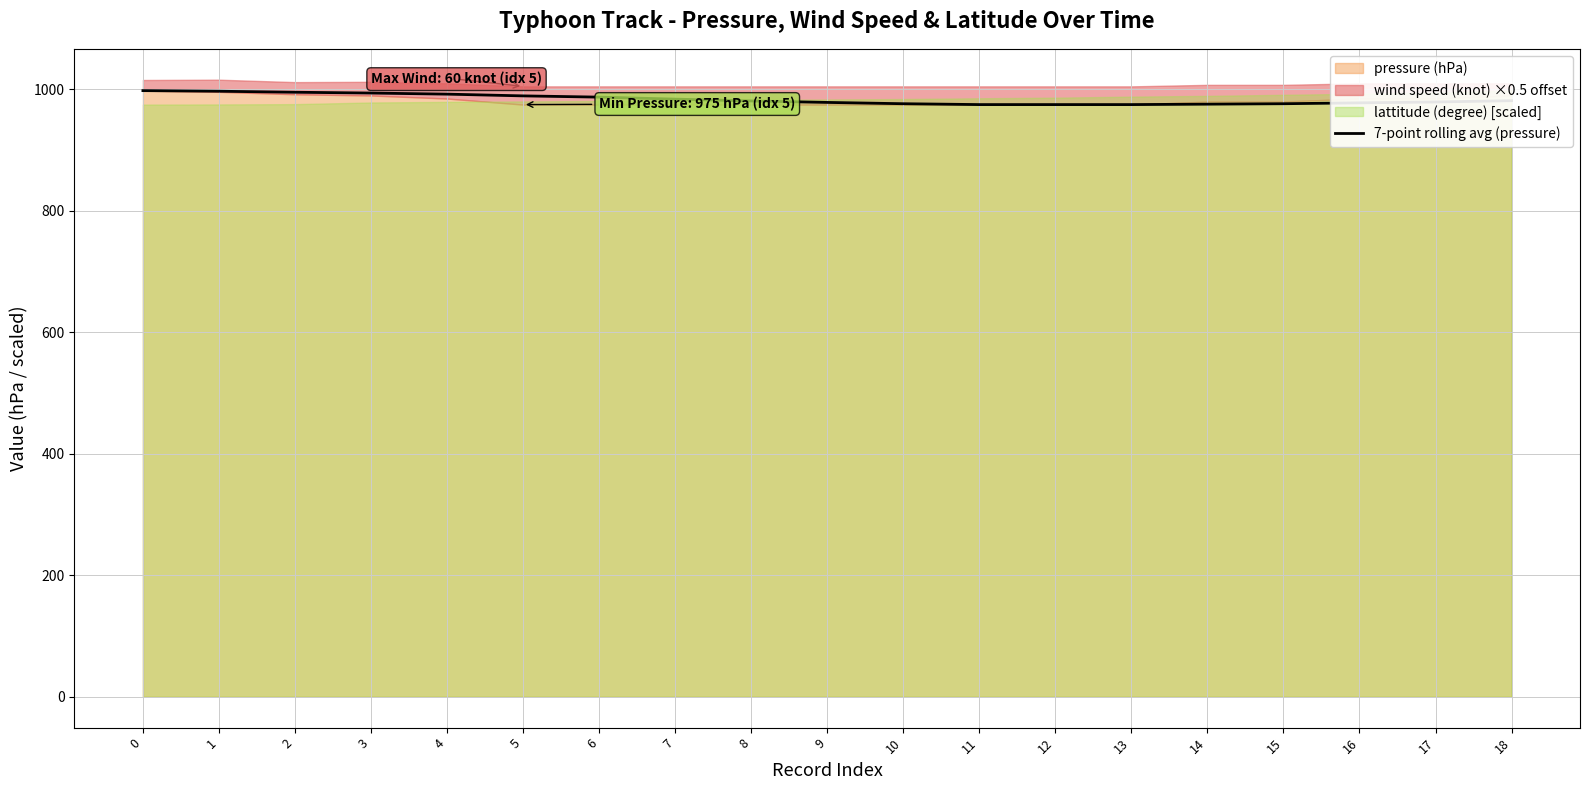

What value does the data have at 16?

977.9